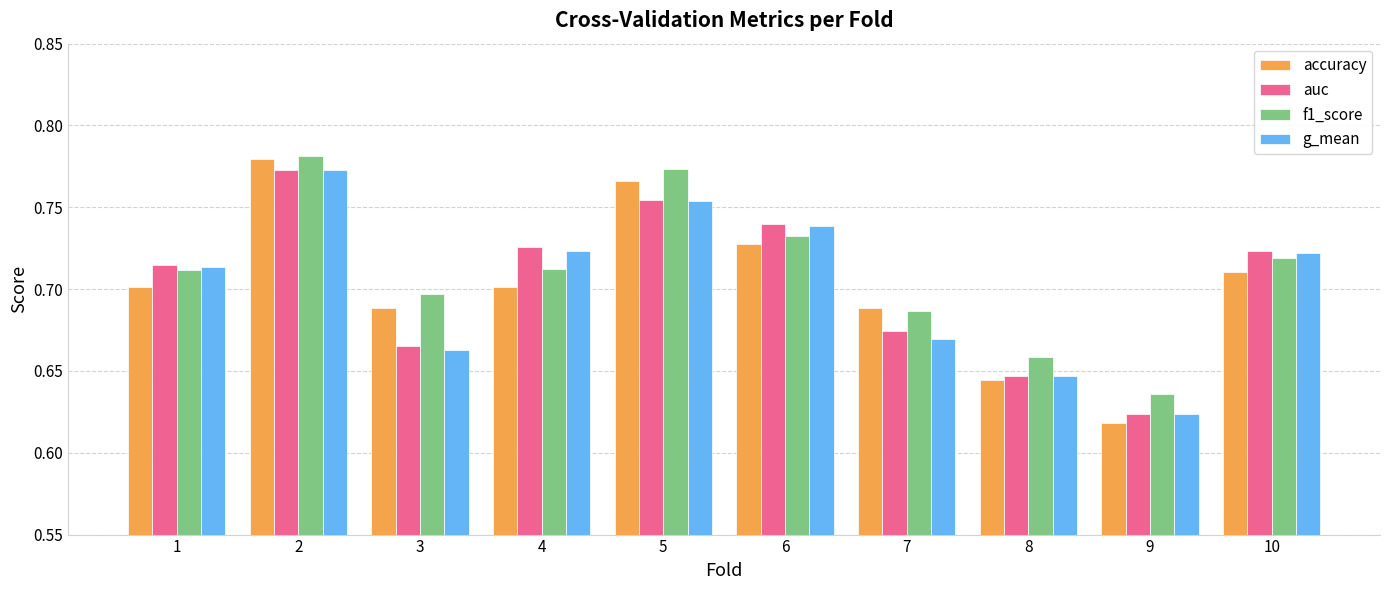

True or false: auc has a value of 0.7 at 4.

True